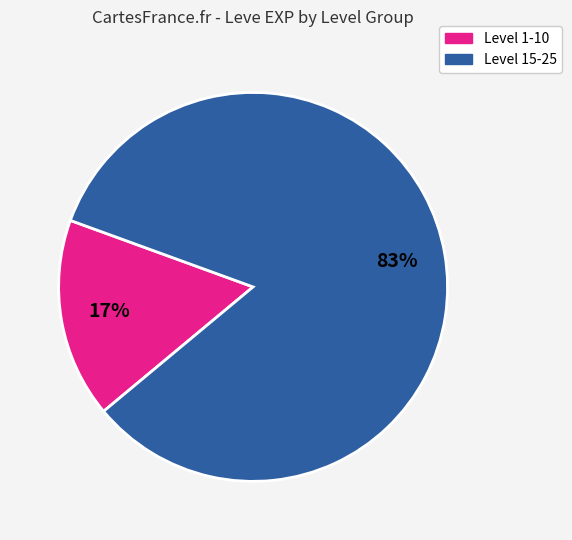

To the nearest percent, what is the average slice percentage?

50%